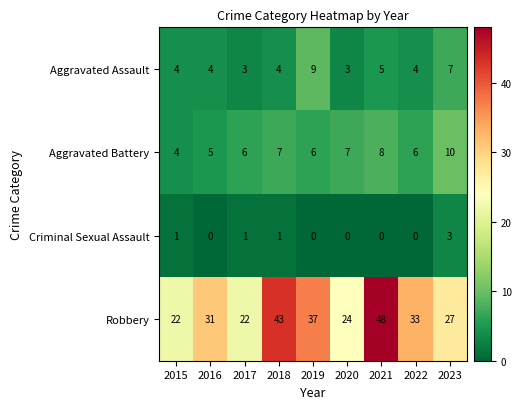

What is the difference between the highest and lowest values at 2016?

31